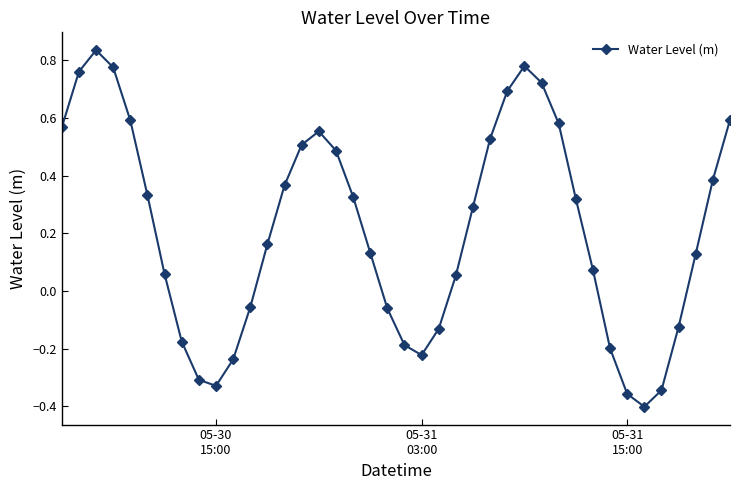

How many data points does each series have?

40